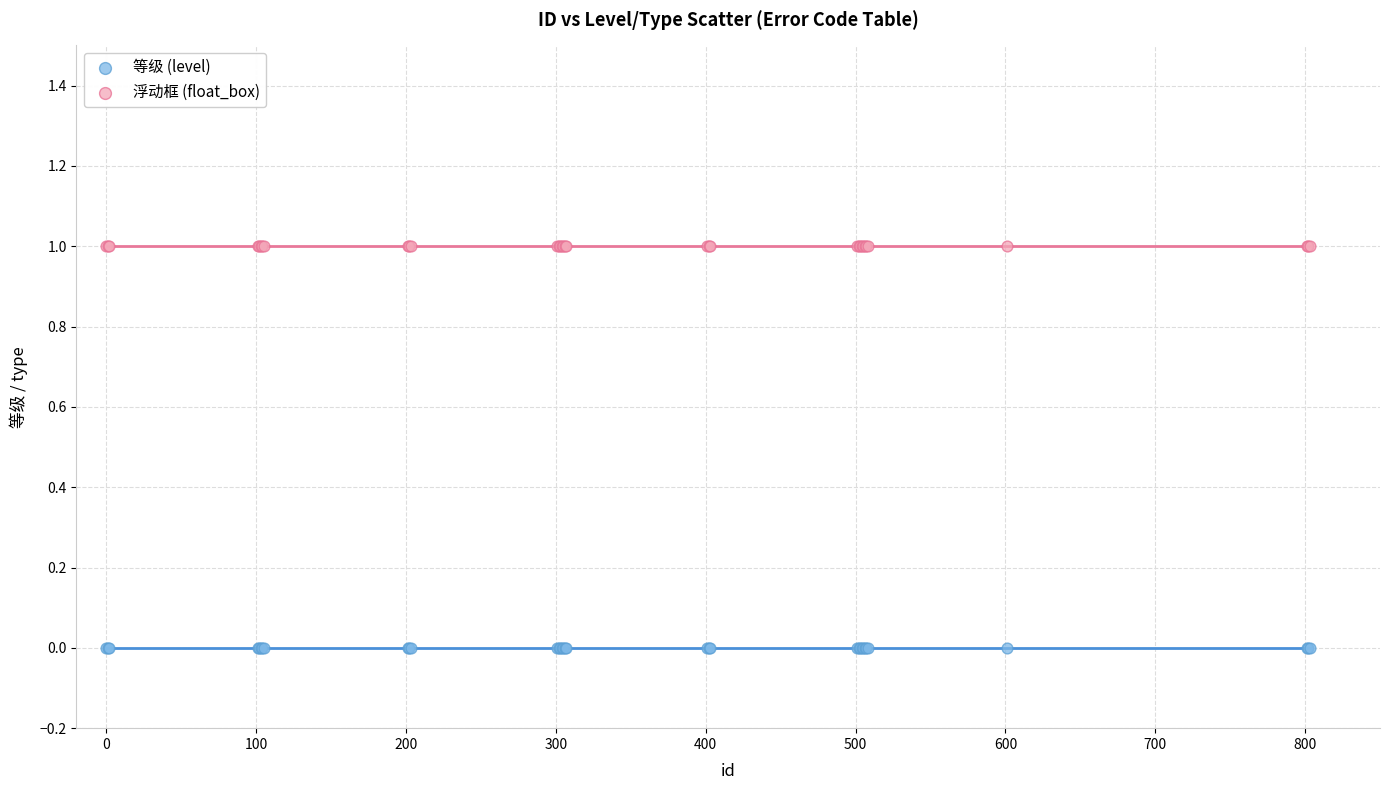

Which series reaches the maximum Y coordinate?

浮动框 (float_box)